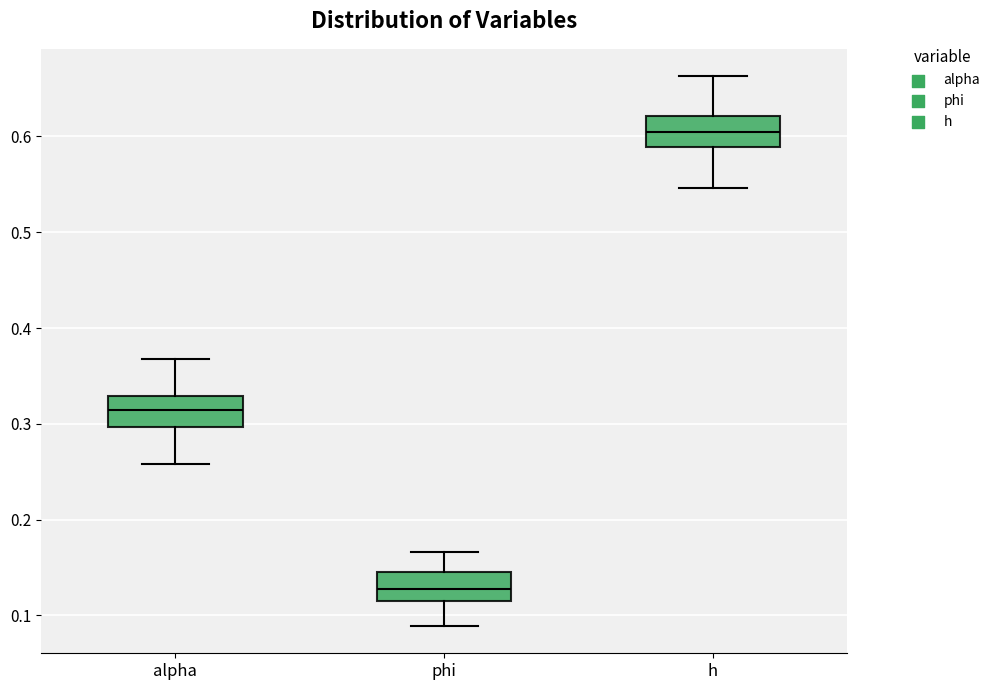

Reading left to right, transcribe this box plot: for each box, give where its median line is, the range the box spans, and where its two whiskers end, as read against the y-axis. The values are not printed on the chart, so give them approximately, as read against the axis.

alpha: median 0.31, box 0.30 to 0.33, whiskers 0.26 to 0.37
phi: median 0.13, box 0.11 to 0.15, whiskers 0.09 to 0.17
h: median 0.60, box 0.59 to 0.62, whiskers 0.55 to 0.66